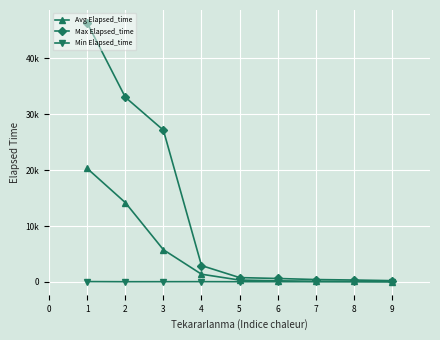

At which category does the chart reach its minimum across all series?

9